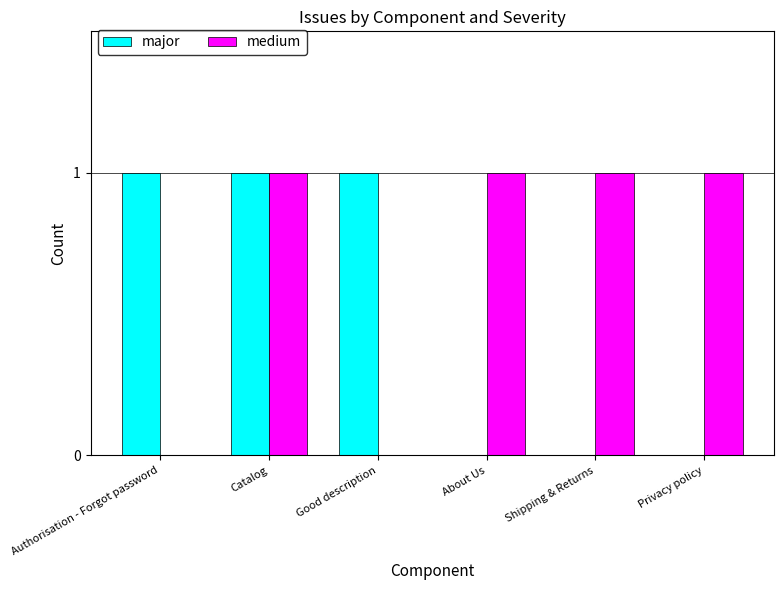

At which category is the sum across all series the highest?

Catalog